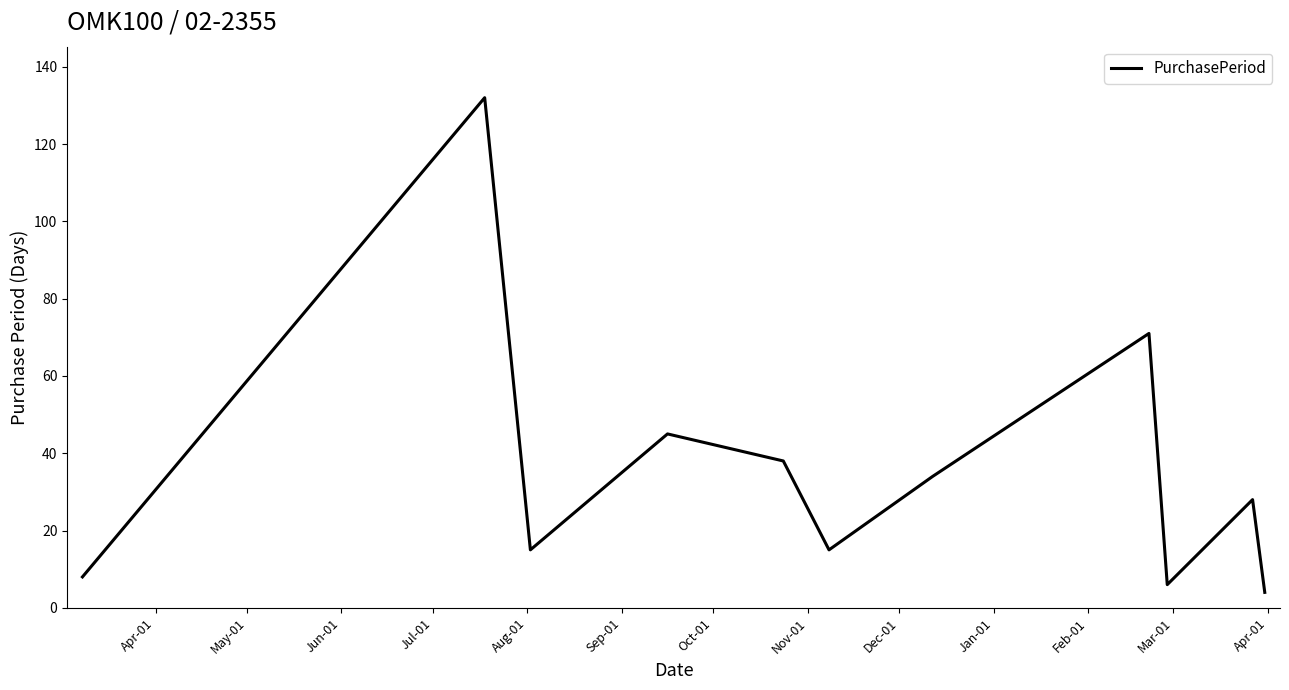

What is the difference between the maximum and minimum values?

128